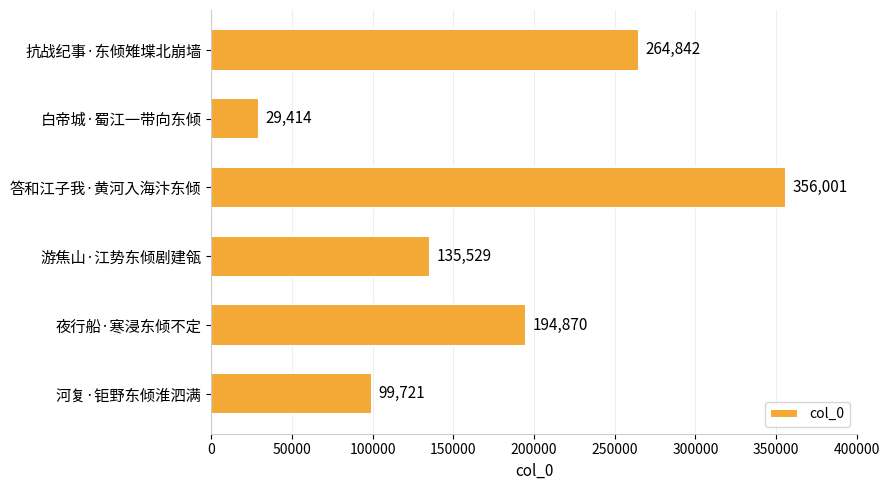

Which category has the lowest value across all series?

白帝城·蜀江一带向东倾